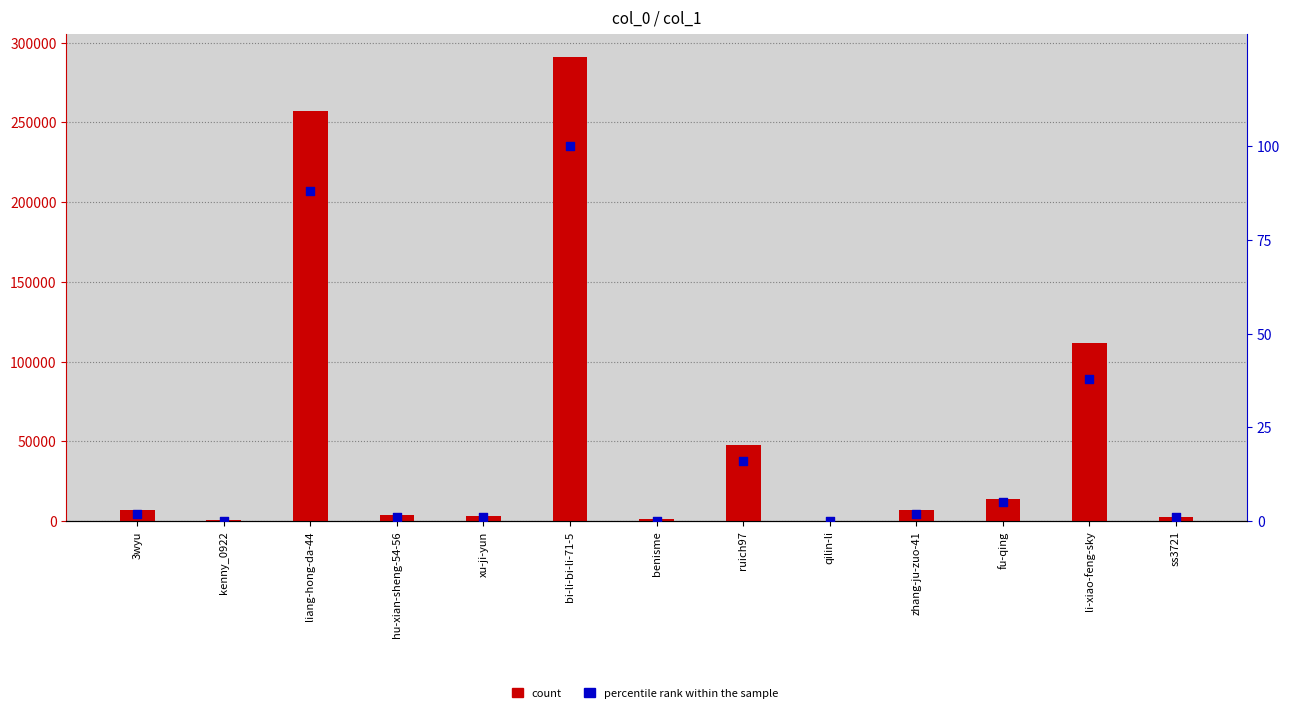

Which series has the largest Y range (max minus min)?

count